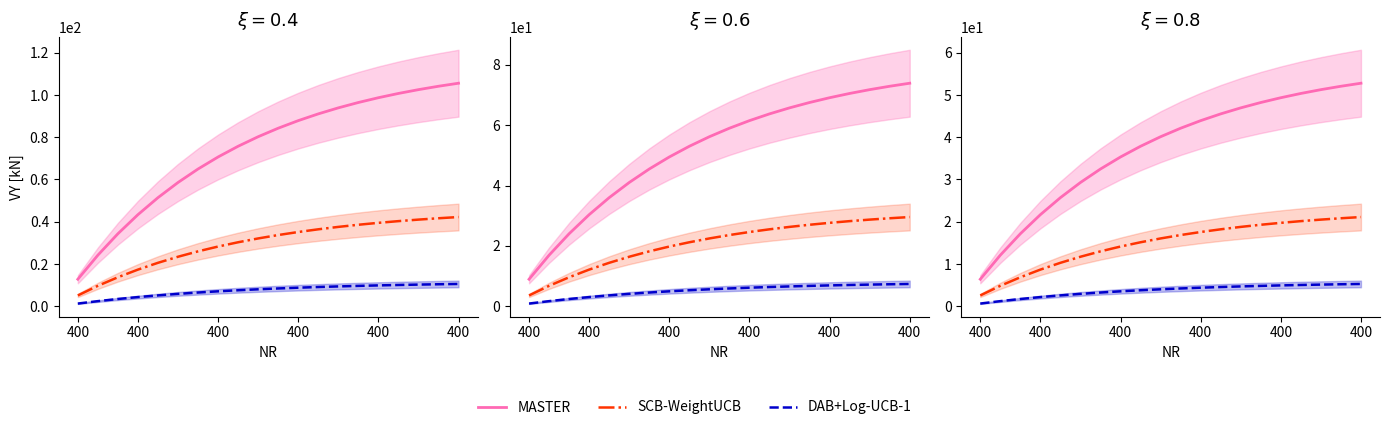

Which series has the widest spread of values?

MASTER